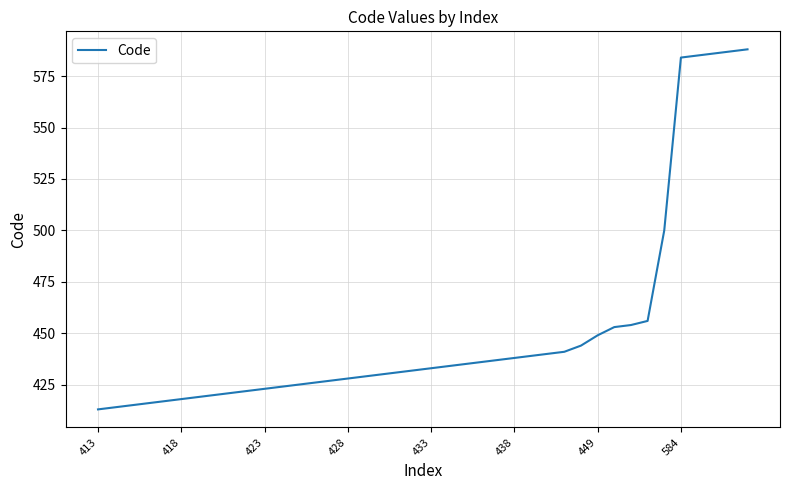

What is the minimum value shown in the chart?

413